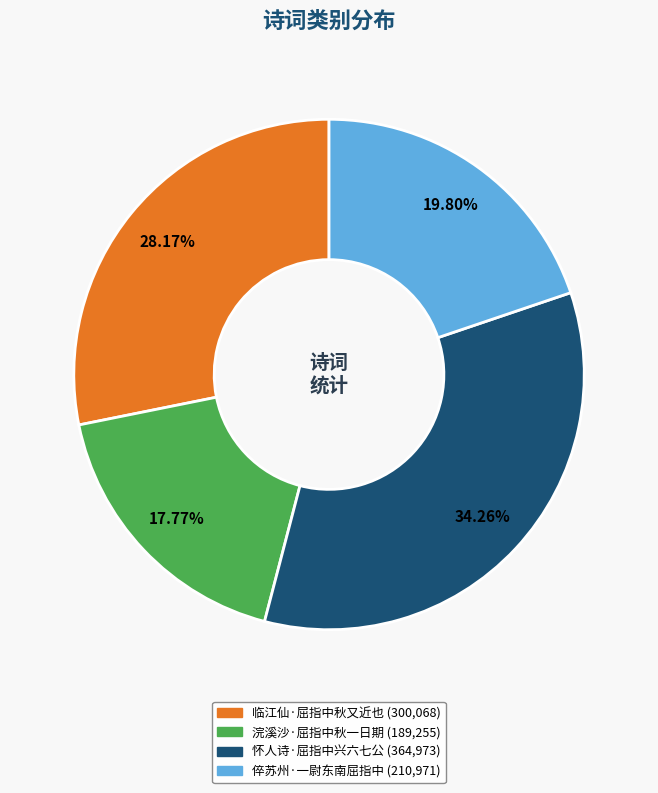

Between 怀人诗·屈指中兴六七公 and 倅苏州·一尉东南屈指中, which is larger?

怀人诗·屈指中兴六七公